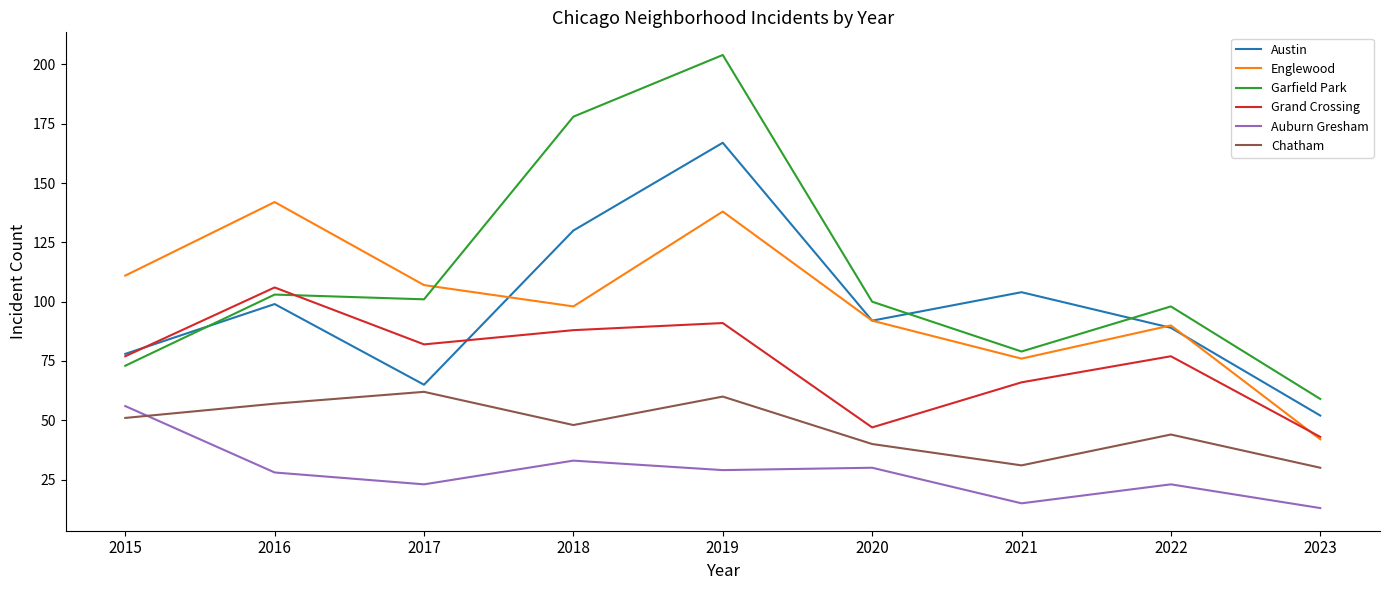

How many interior local peaks does the Garfield Park series have?

3